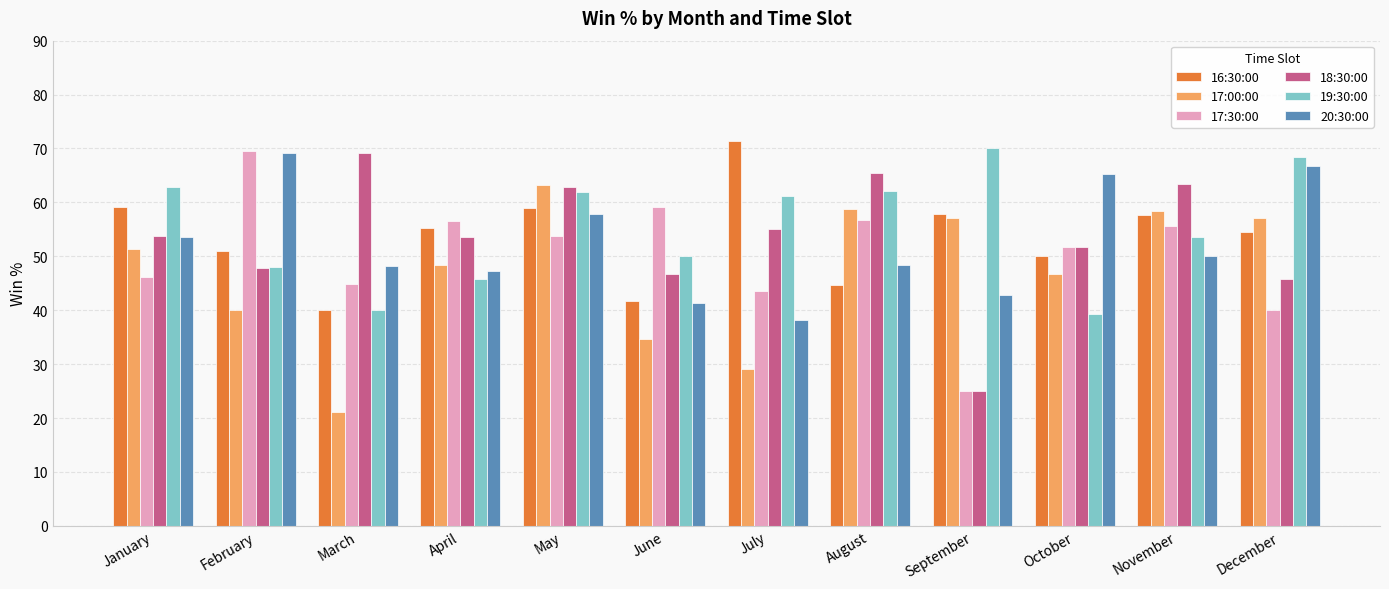

Is it true that 16:30:00 equals 71.4 at July?

True